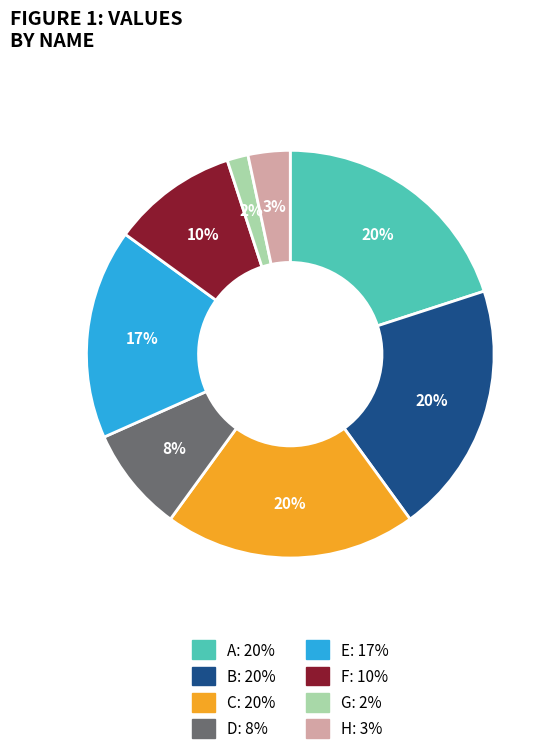

To the nearest percent, what is the combined percentage of H and A?

23%